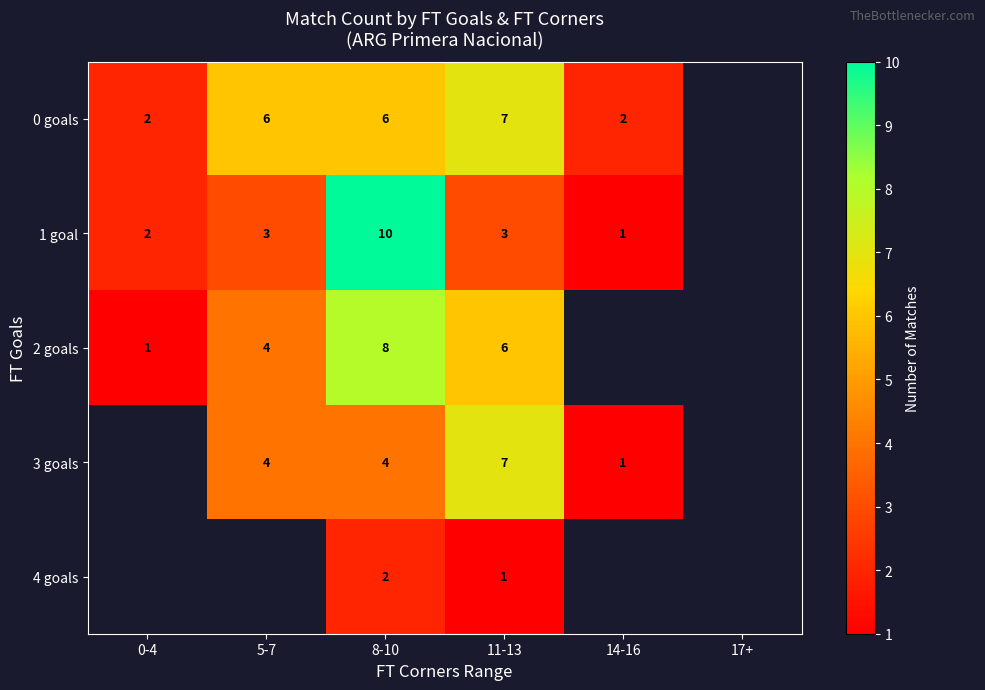

Is it true that 1 goal equals 1.7 at 5-7?

False